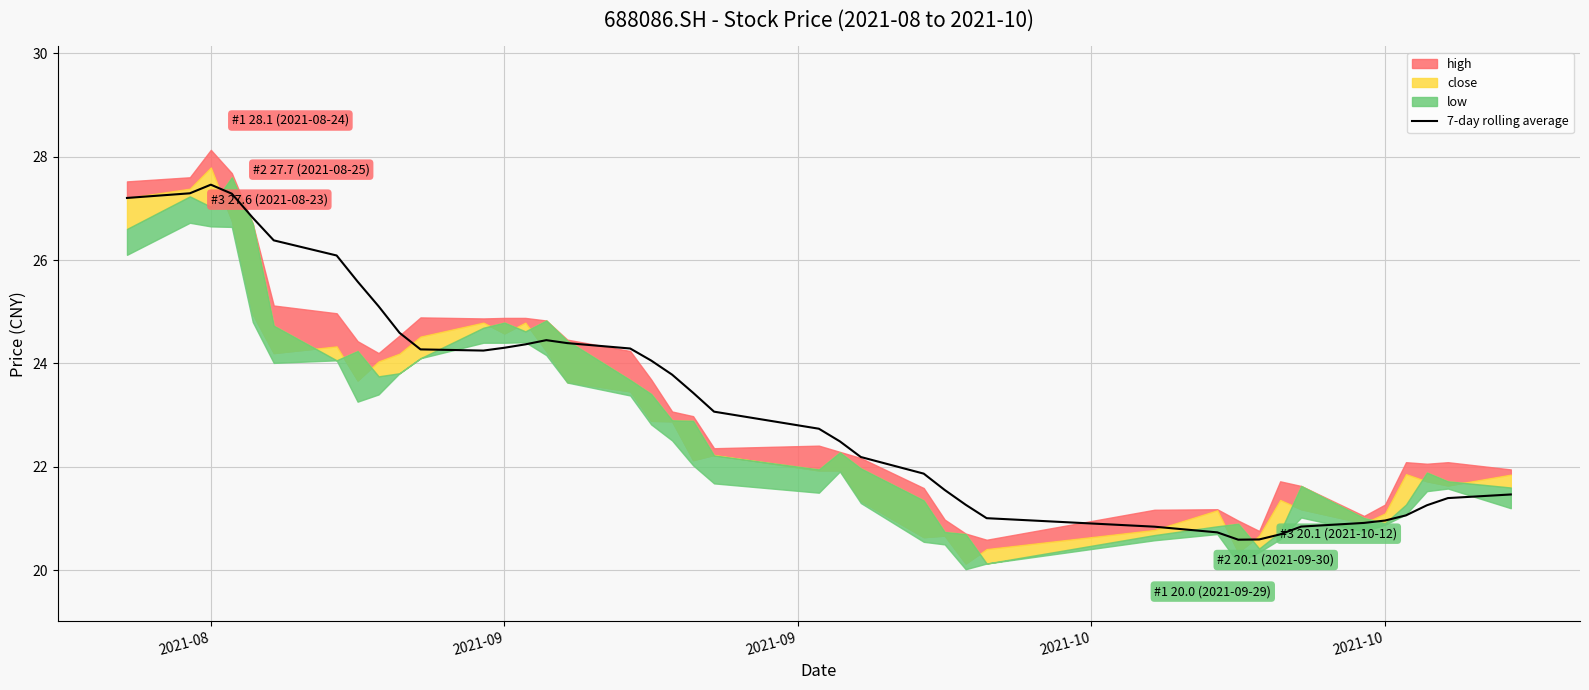

What is the maximum value for 7-day rolling average?

27.5